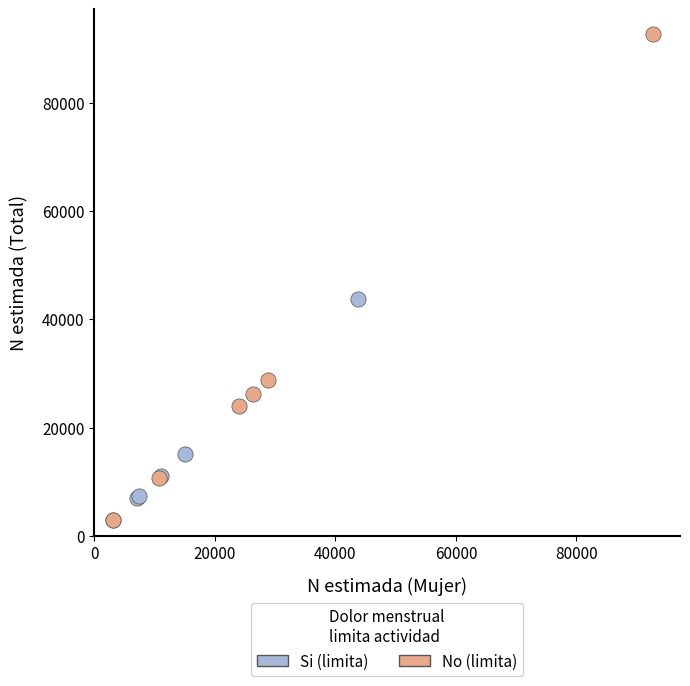

Which series contains the highest Y value?

No (limita)